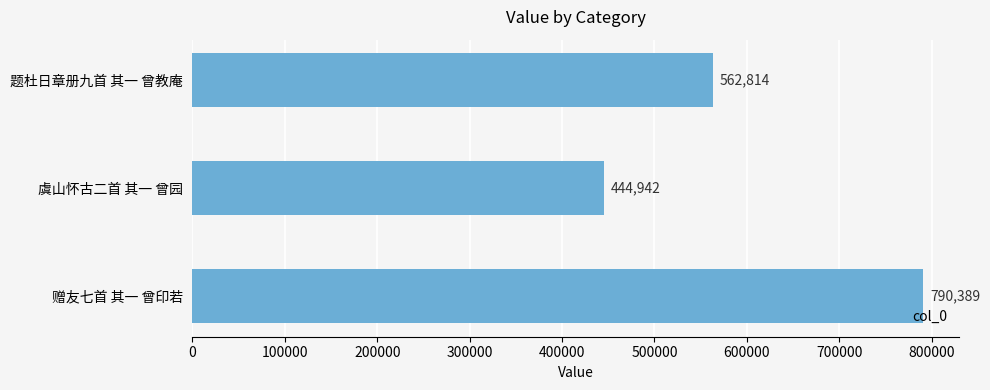

Which has a higher value, 虞山怀古二首 其一 曾园 or 题杜日章册九首 其一 曾教庵?

题杜日章册九首 其一 曾教庵